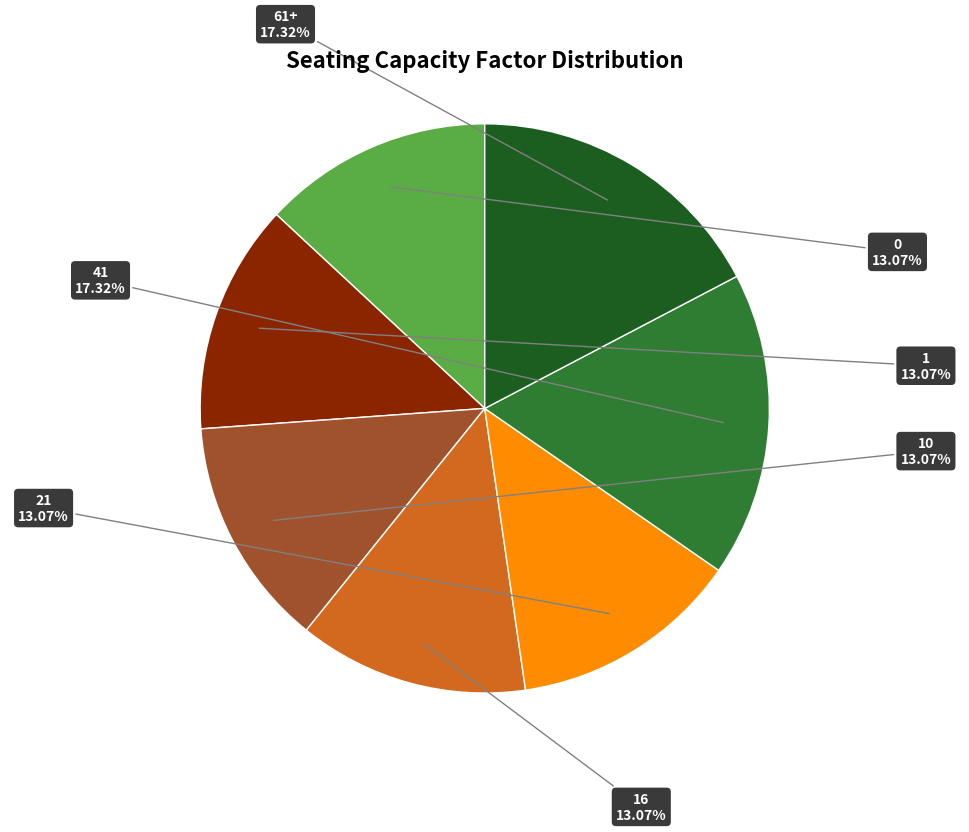

Is there a majority slice in this chart?

No